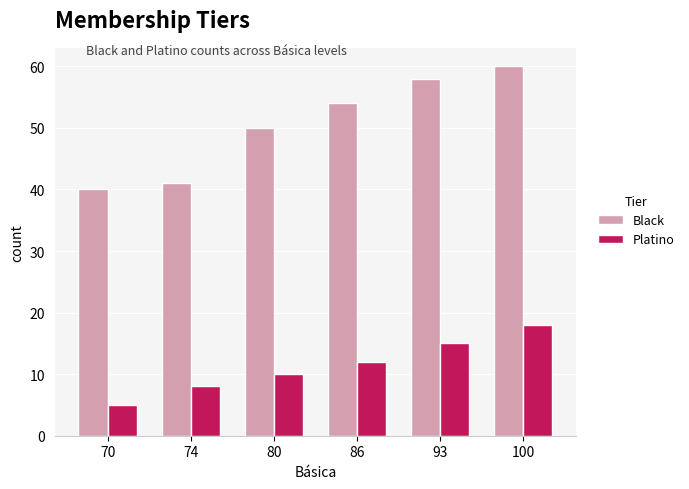

At which category does the chart reach its peak across all series?

100